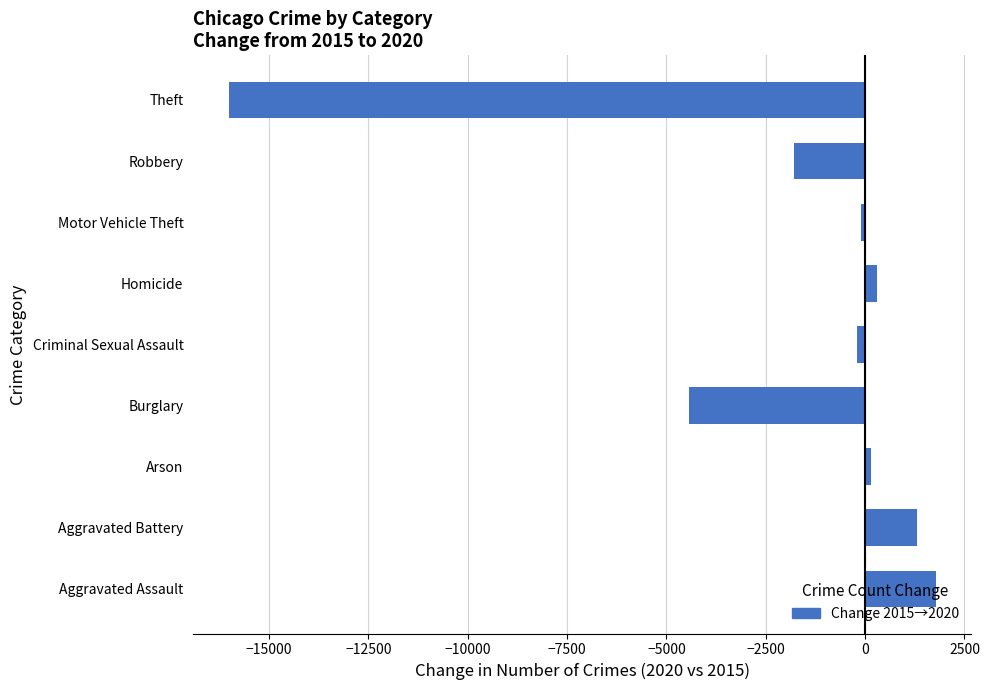

What is the difference between the second highest and minimum values?

17317